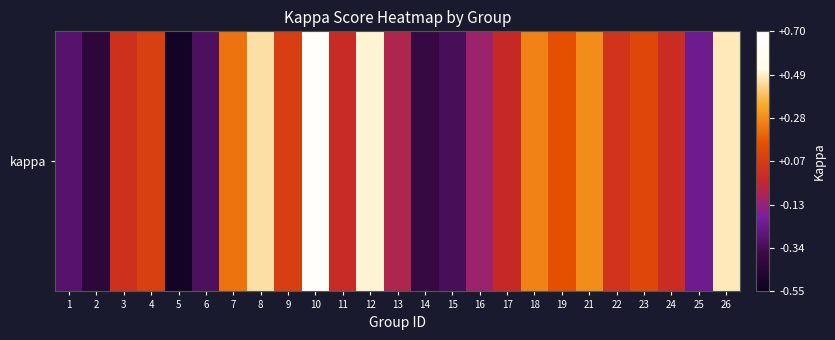

What is the greatest value displayed?

0.7